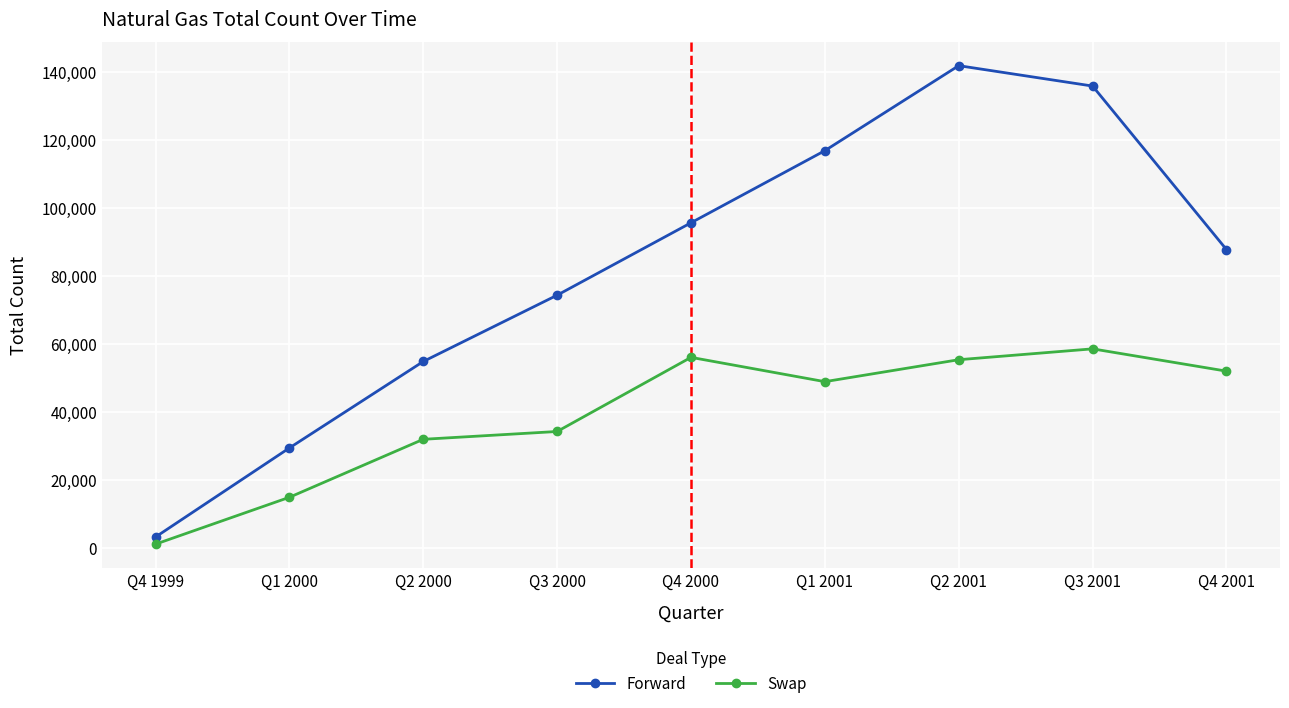

How many values in the Forward series are below 87724?

4